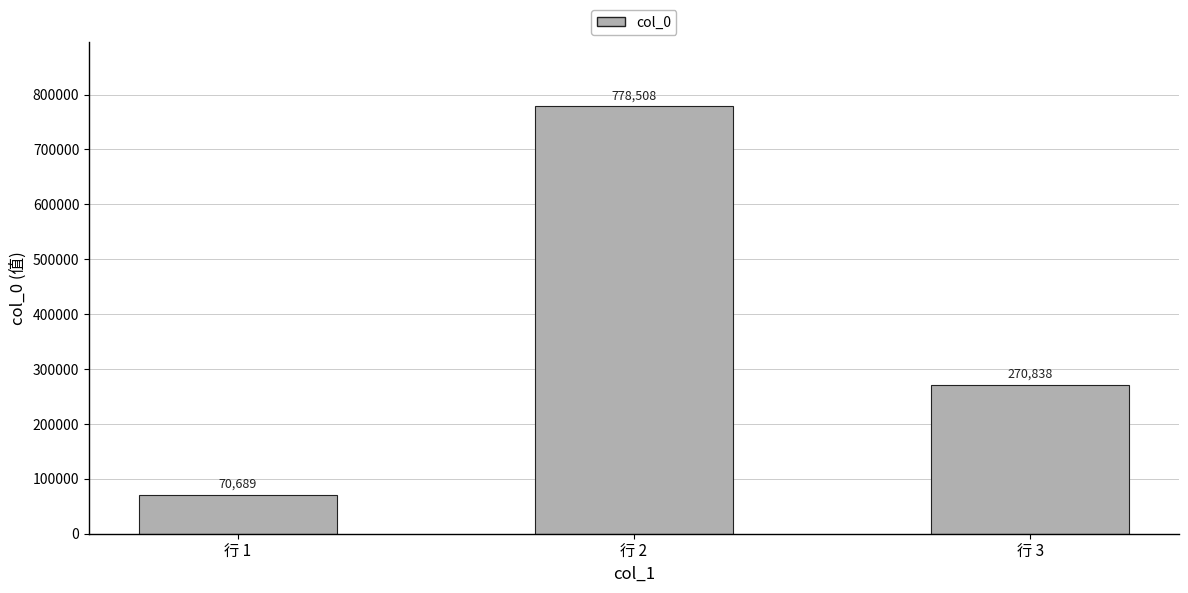

List the labels in order of value, smallest first.

行 1, 行 3, 行 2